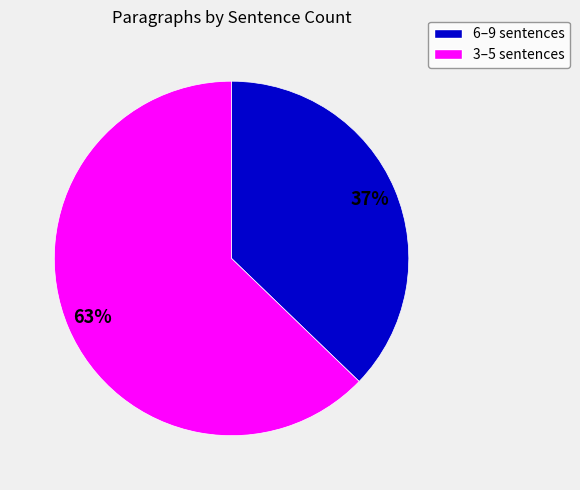

To the nearest percent, what is the average slice percentage?

50%